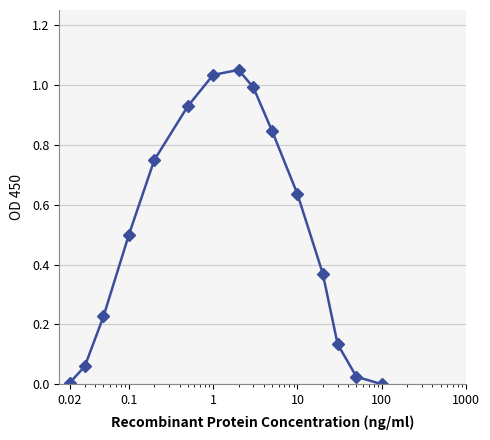

How many interior local peaks (higher than both neighbors) does the data have?

1